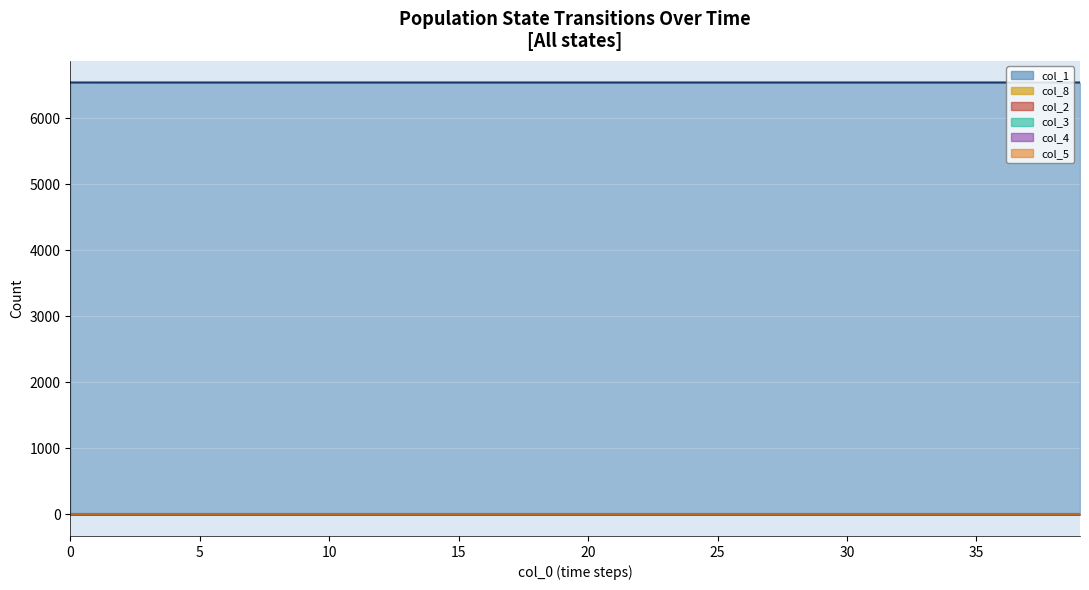

Which series has the largest range (max minus min)?

col_1